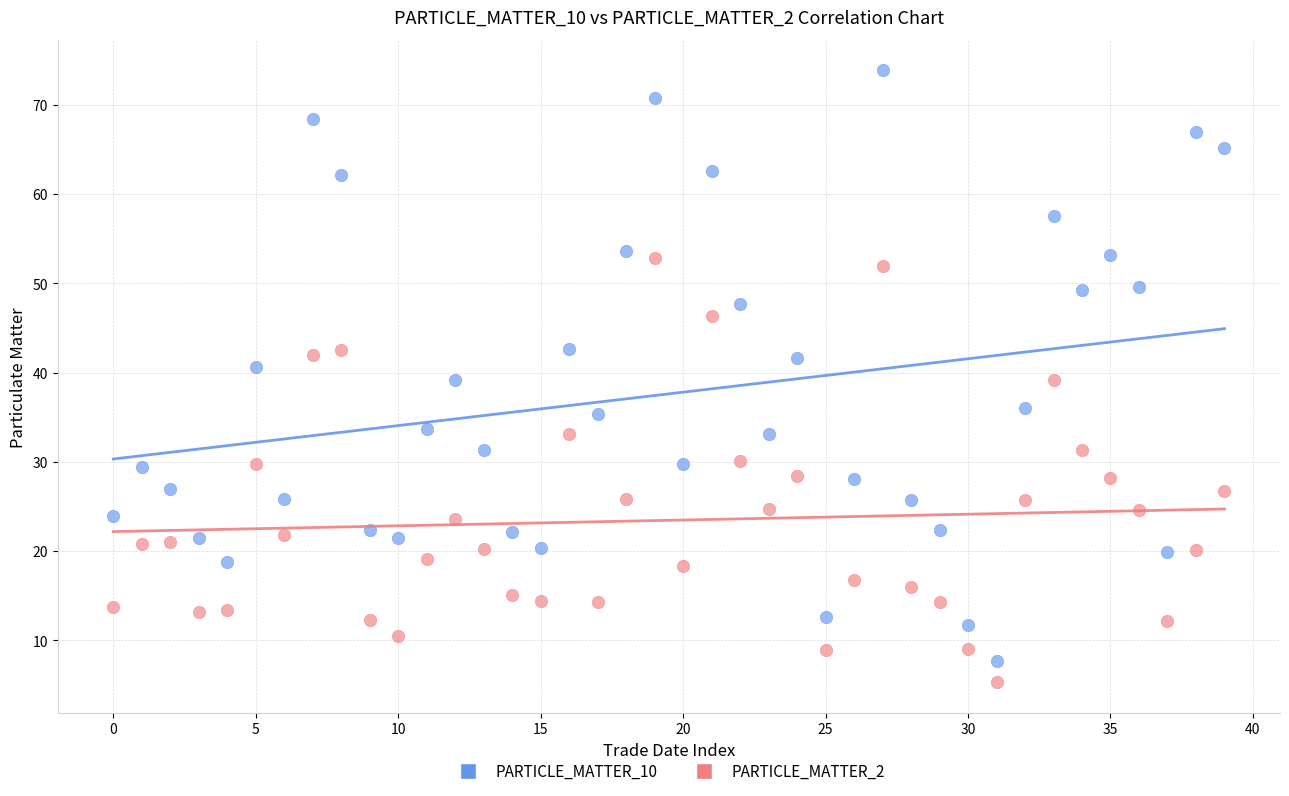

Which series reaches the maximum Y coordinate?

PARTICLE_MATTER_10